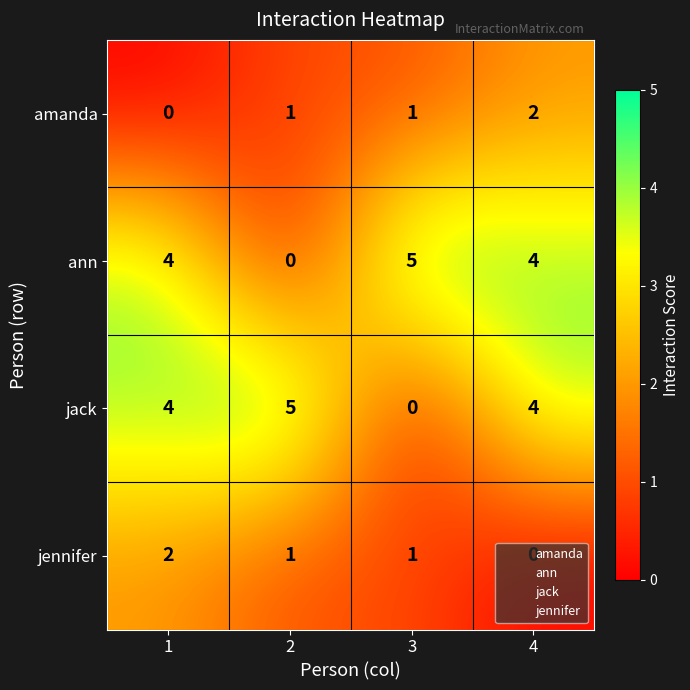

What is the spread (max minus min) of values at 3?

5